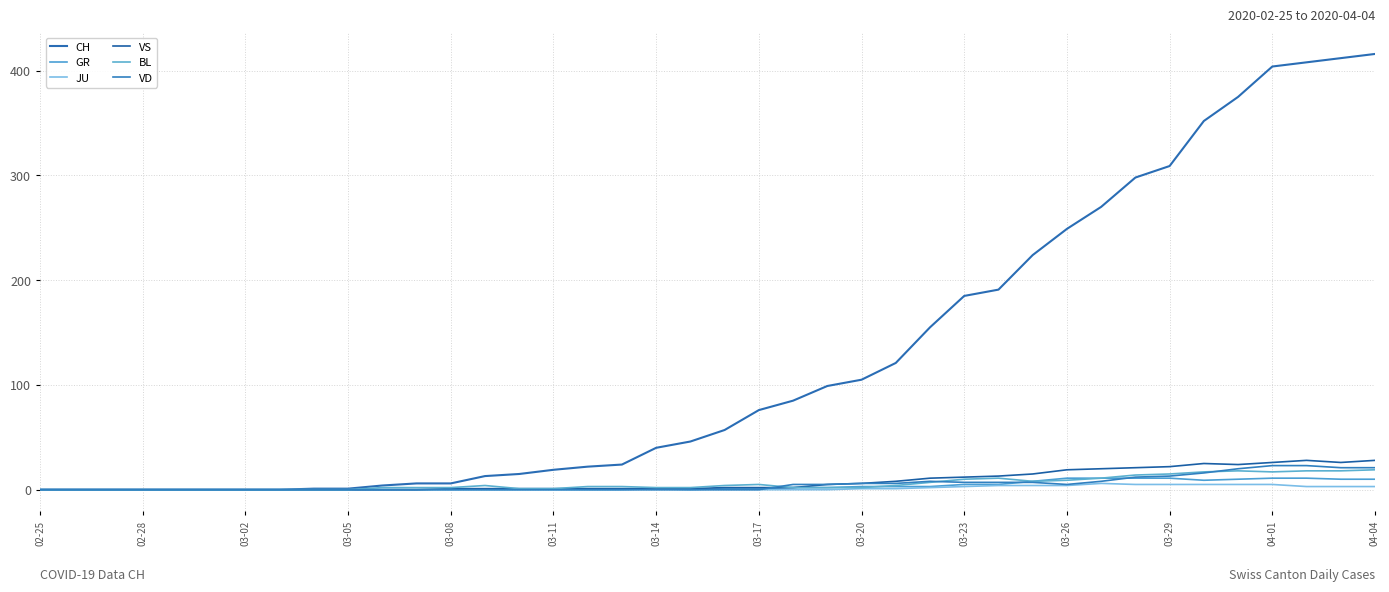

What are all the series names shown in the legend?

CH, GR, JU, VS, BL, VD